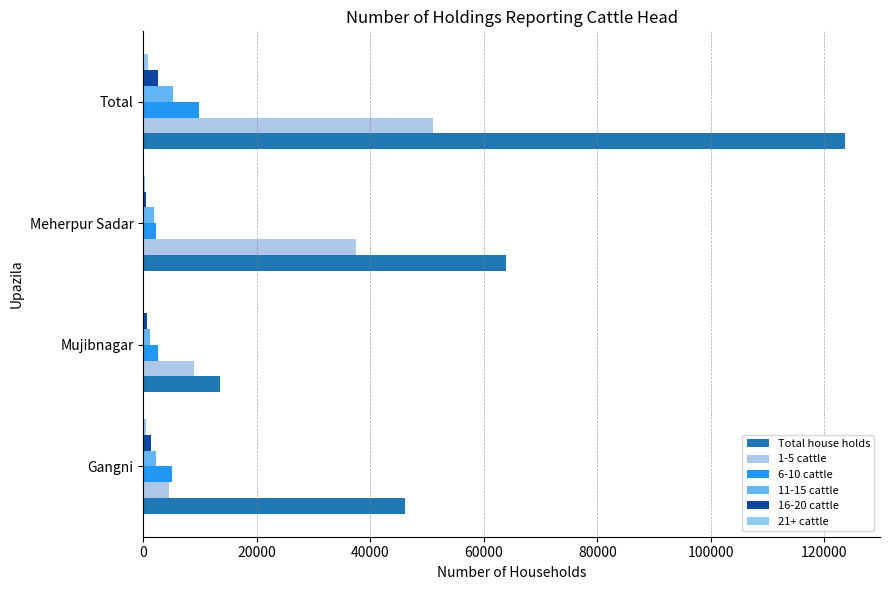

What is the highest value of the 21+ cattle series?

804